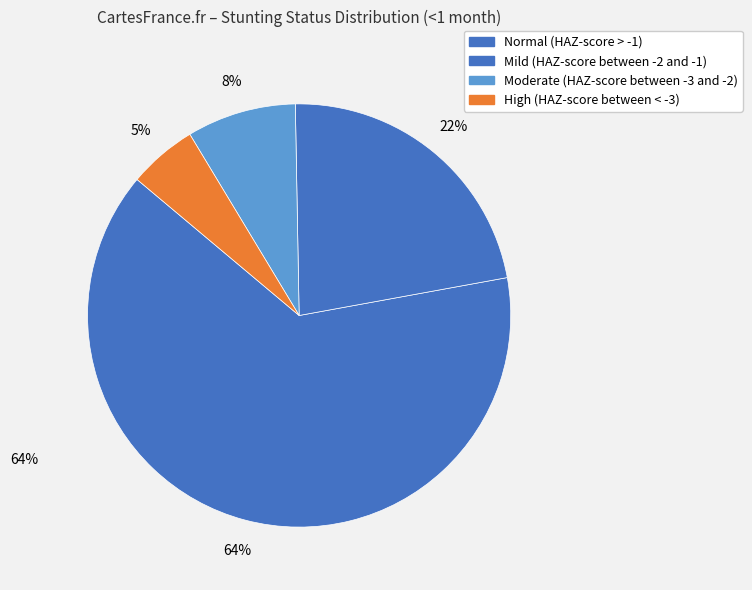

To the nearest percent, what is the combined percentage of Mild (HAZ-score between -2 and -1) and Moderate (HAZ-score between -3 and -2)?

31%